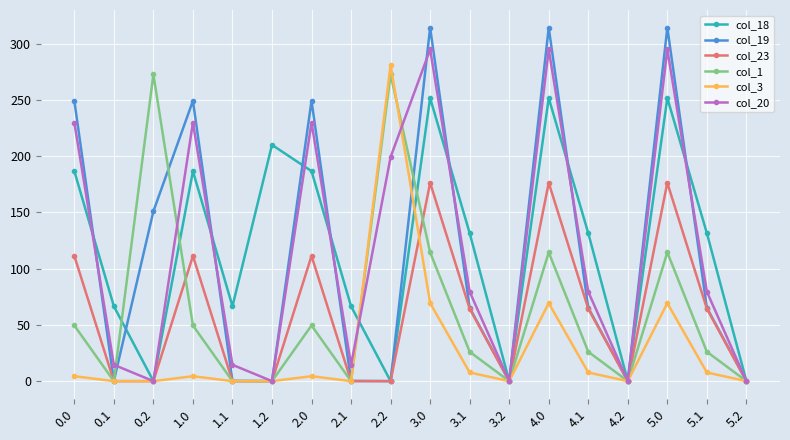

What is the total value across all series at 0.2?

423.7